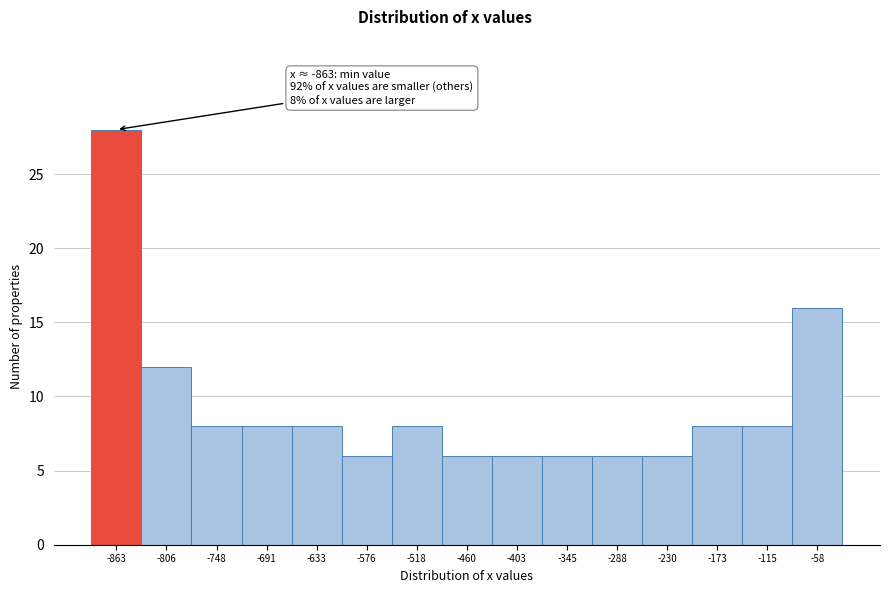

Reading left to right, what are all the values shown in this chart?

-863=28	-806=12	-748=8	-691=8	-633=8	-576=6	-518=8	-460=6	-403=6	-345=6	-288=6	-230=6	-173=8	-115=8	-58=16